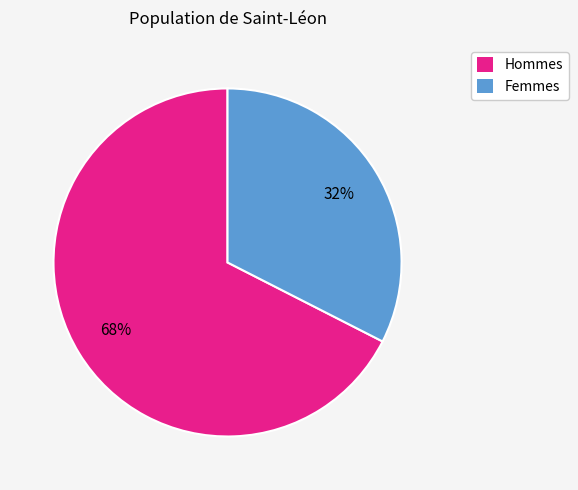

What is the ratio of the value at Hommes to the value at Femmes?

2.1